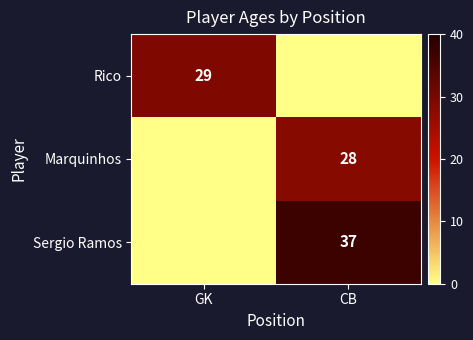

The value of Sergio Ramos at CB is 51. True or false?

False